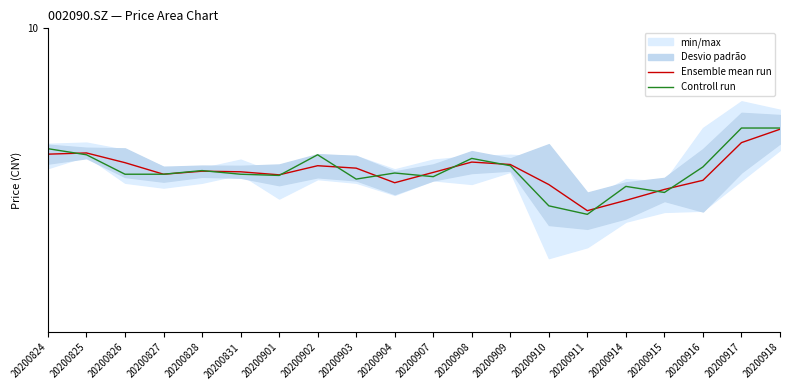

What is the value of the Controll run point at the 7th from the left?

8.8